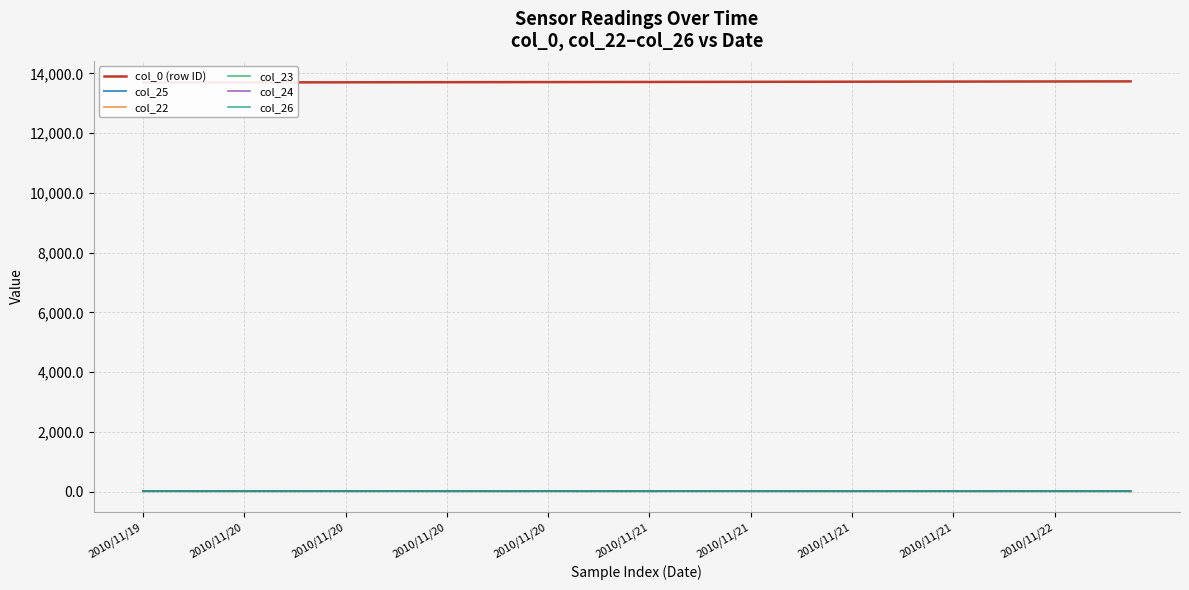

Is this an area chart (filled region under the line)?

No